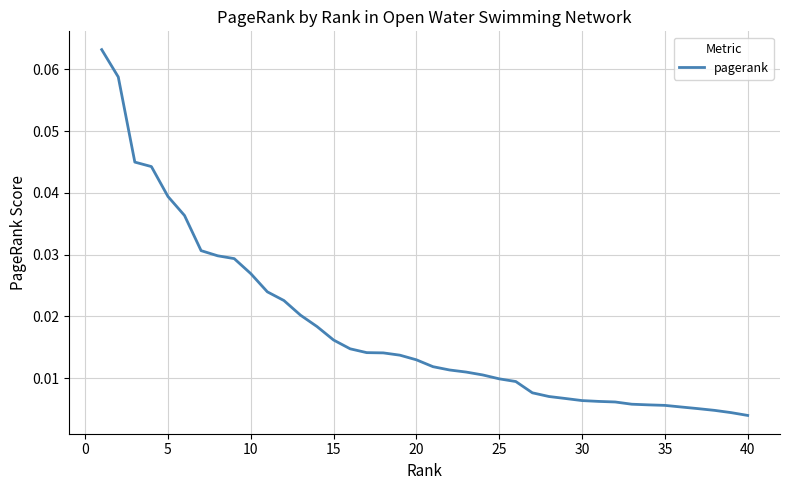

Reading right to left, extract all data points from this chart.

0.0	0.0	0.0	0.0	0.0	0.0	0.0	0.0	0.0	0.0	0.0	0.0	0.0	0.0	0.0	0.0	0.0	0.0	0.0	0.0	0.0	0.0	0.0	0.0	0.0	0.0	0.0	0.0	0.0	0.0	0.0	0.0	0.0	0.0	0.0	0.0	0.0	0.0	0.1	0.1